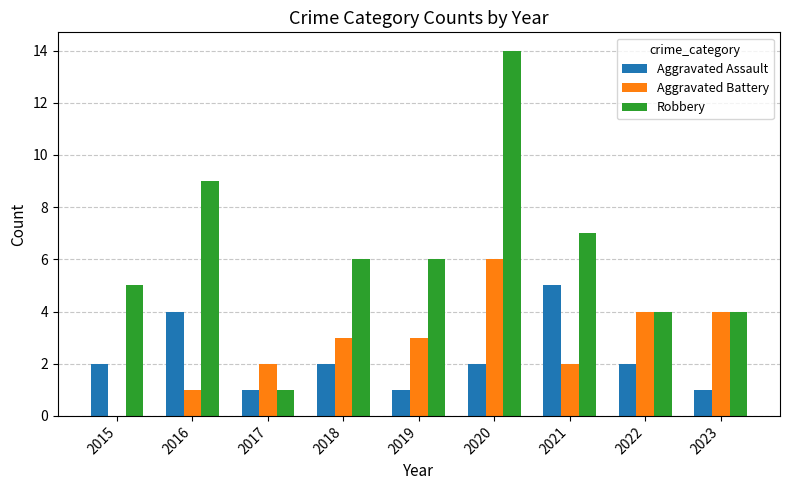

What is the sum of all Aggravated Battery values?

25